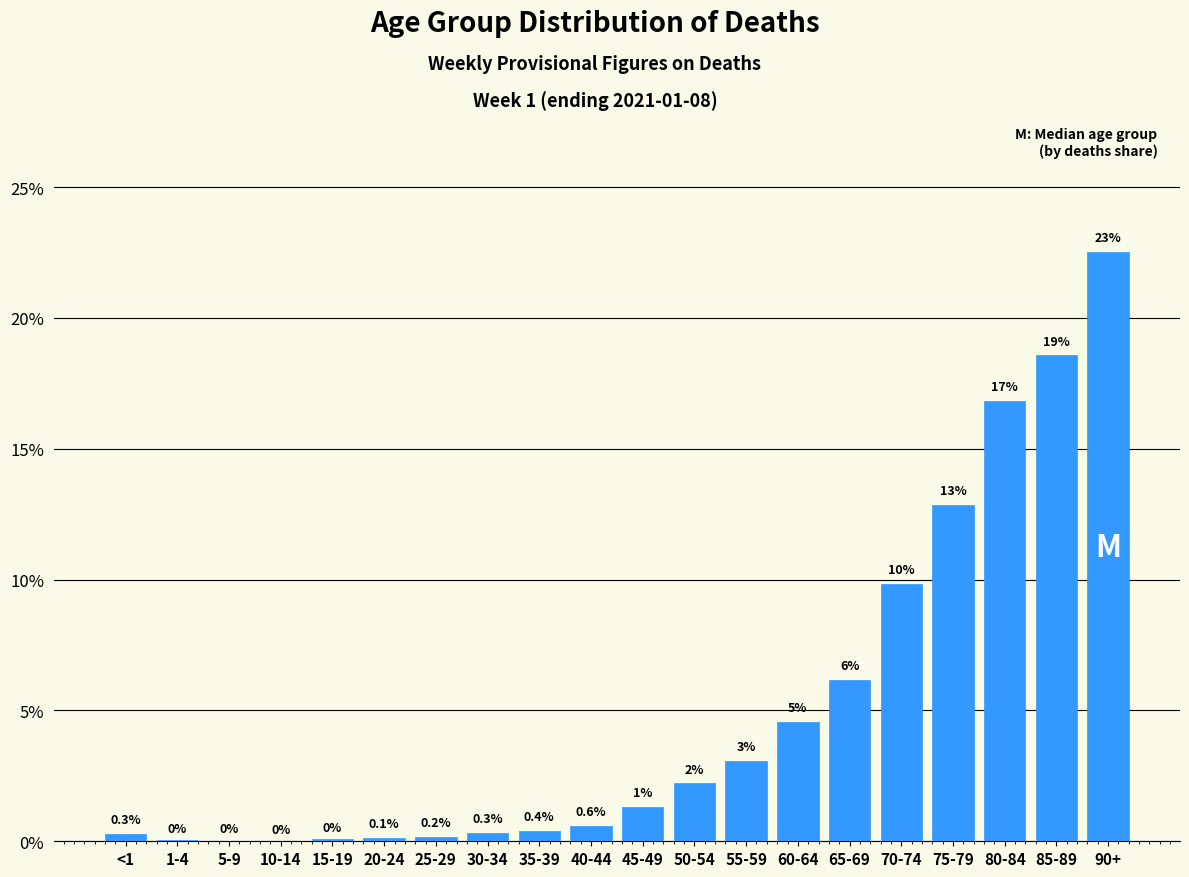

Approximately how many times larger is the value at 75-79 compared to 85-89?

0.7